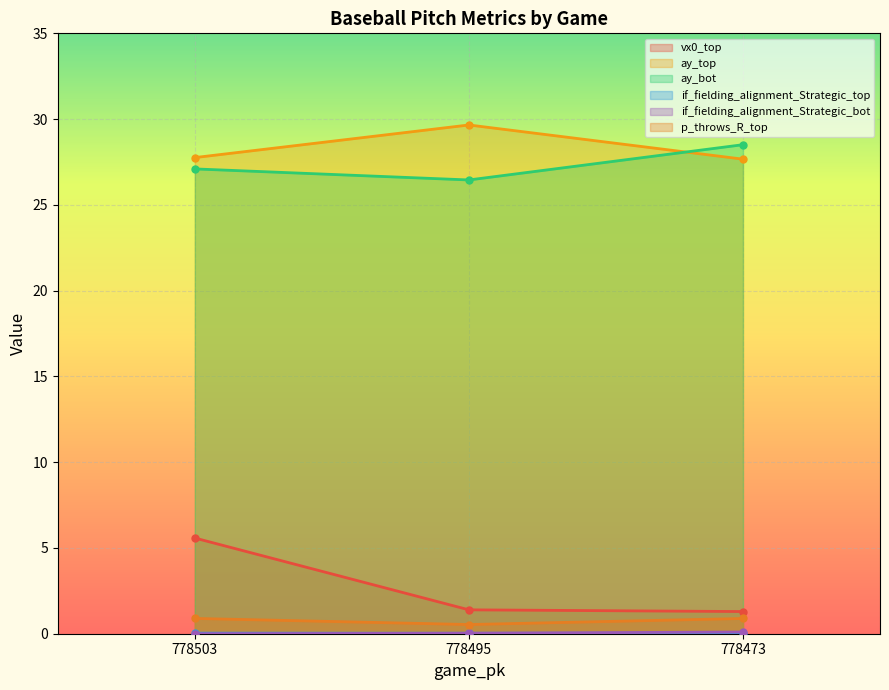

How many lines are shown in the chart?

6